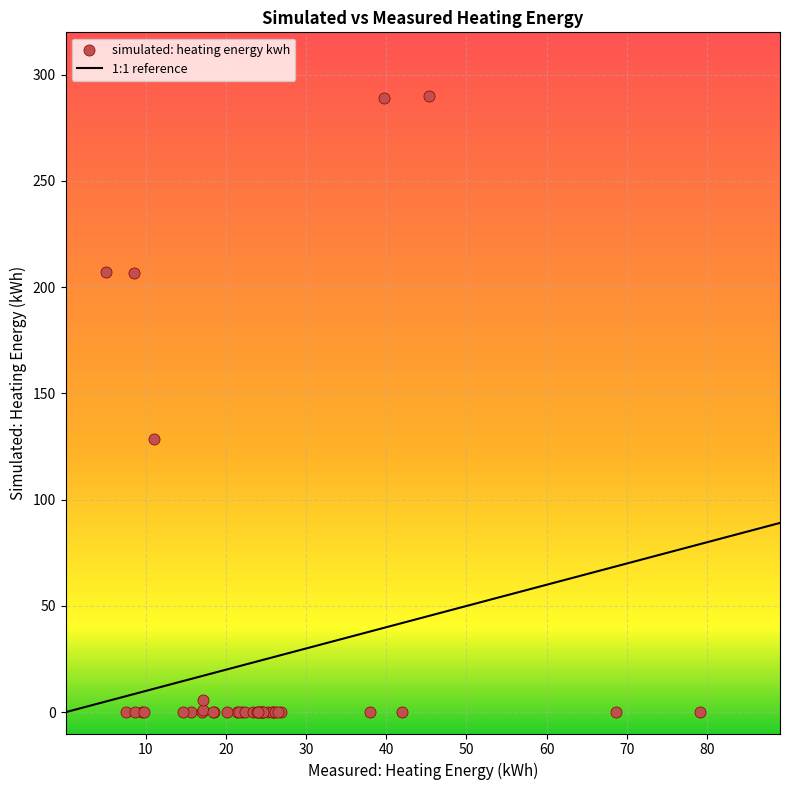

What Y value in the scatter plot is closest to 144?

128.7